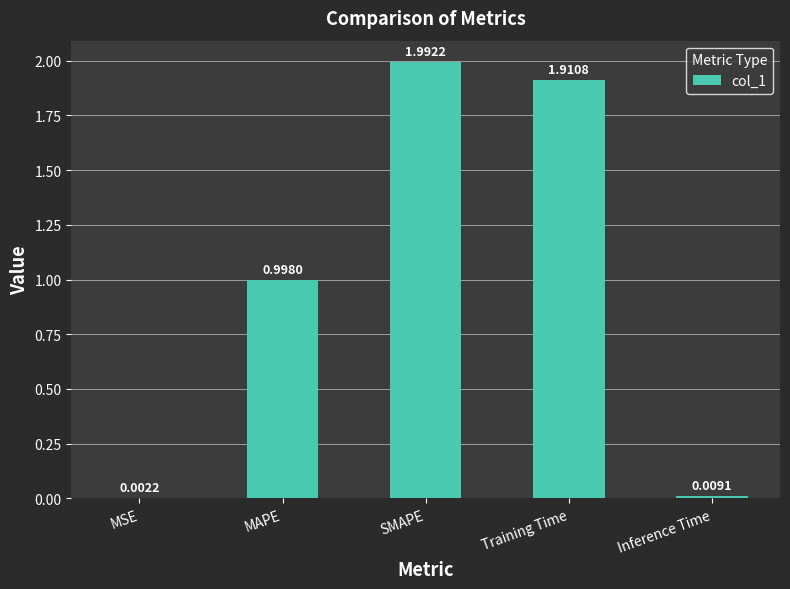

Where is the data nearest to the value 0?

MSE